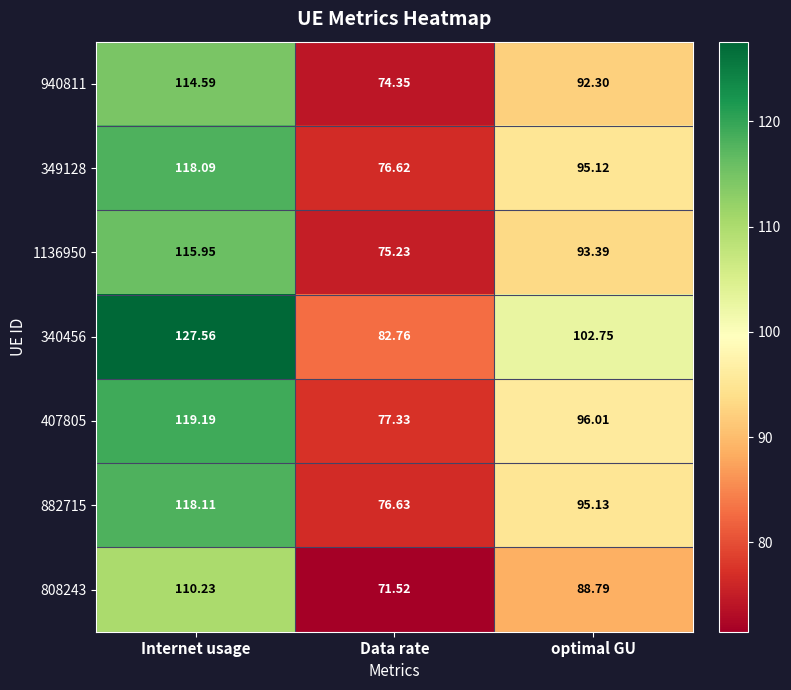

Which category has the lowest value across all series?

Data rate